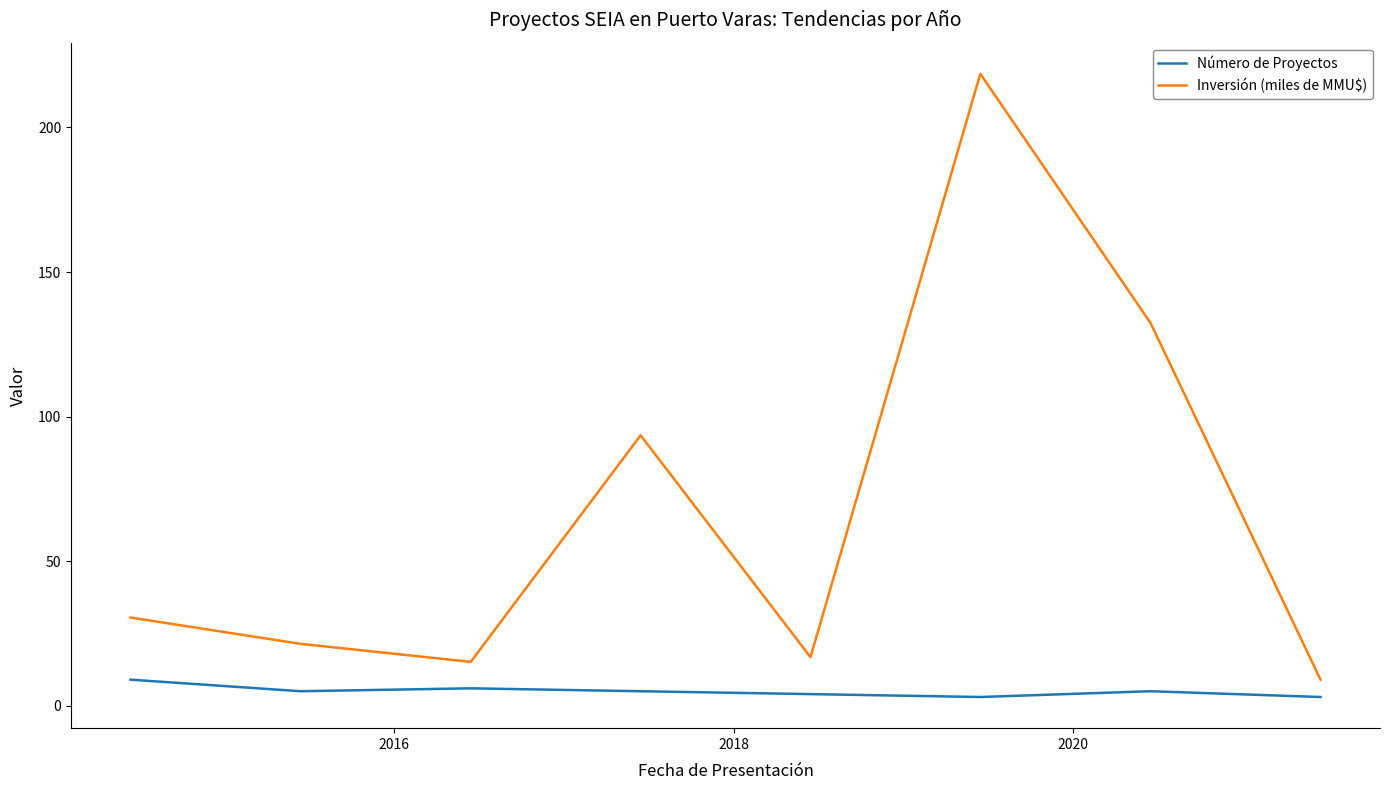

What is the difference between the maximum and minimum values in the Número de Proyectos series?

6.0